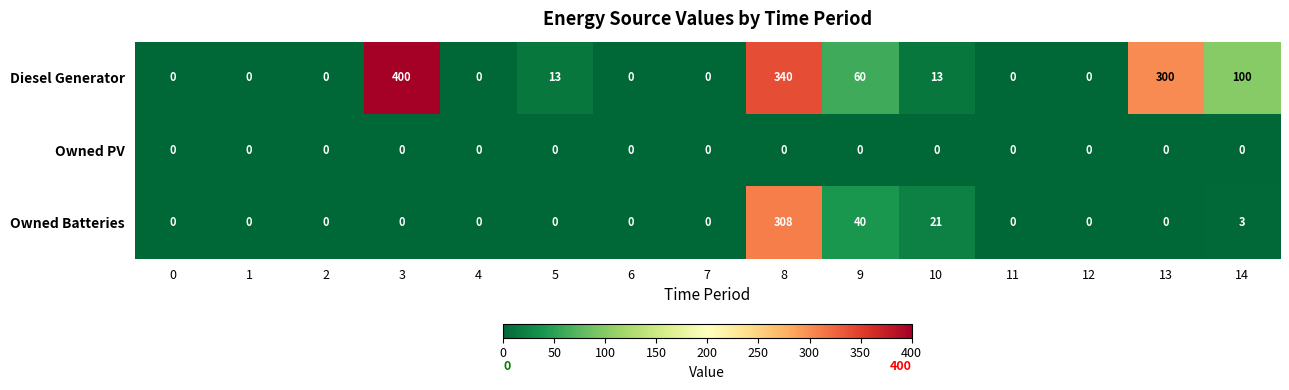

True or false: Owned PV has a value of 0 at 11.

True